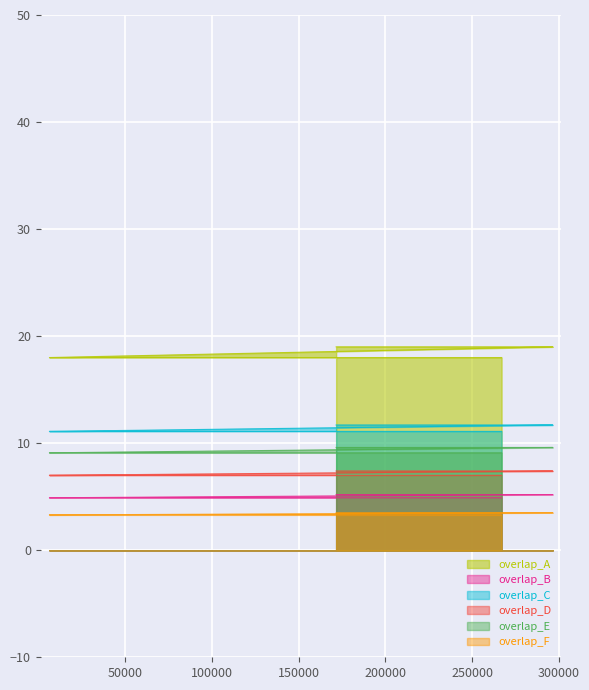

The value at 282167 is 19. True or false?

True